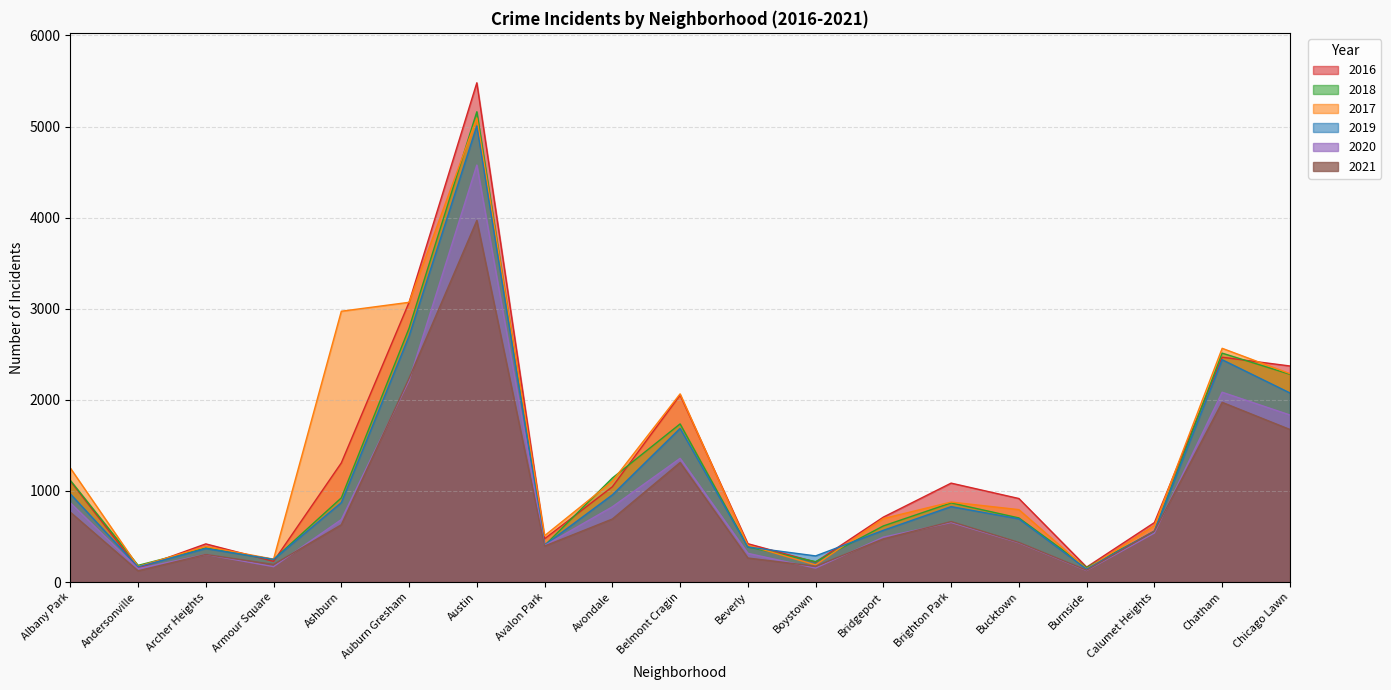

True or false: 2021 and 2016 intersect in this chart.

False